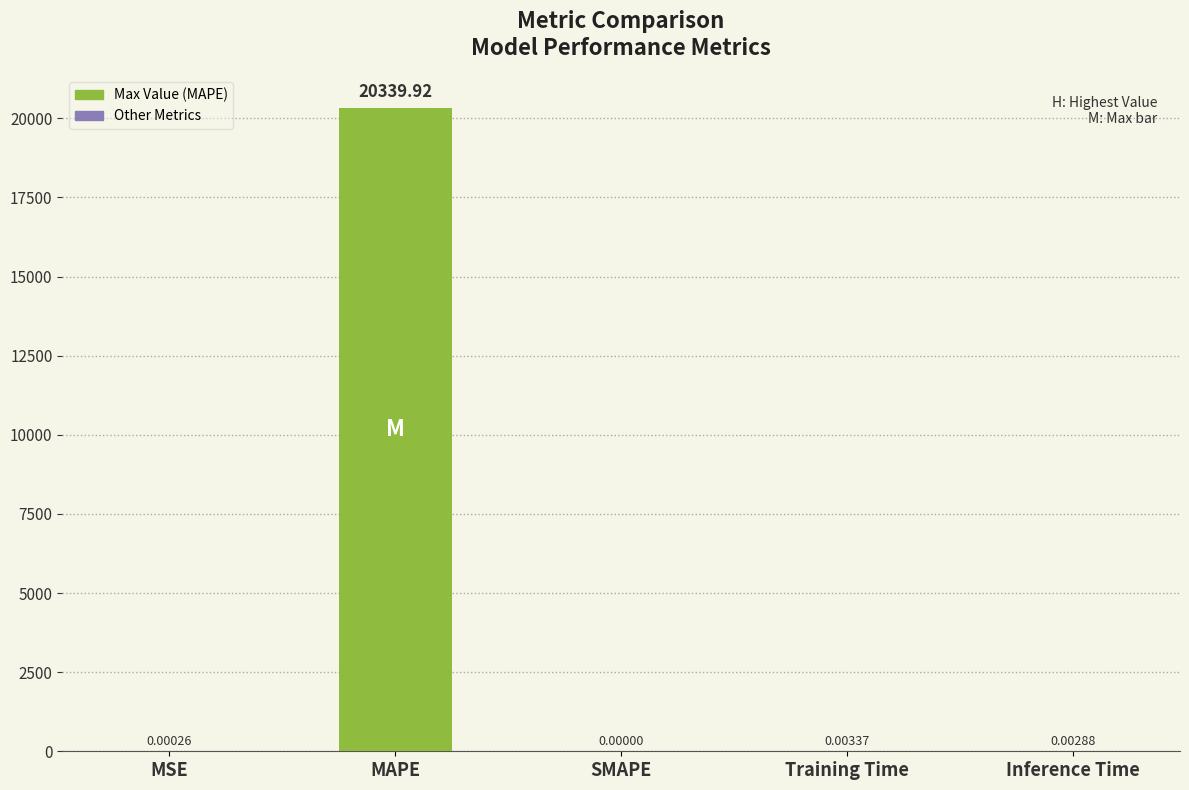

The value at MAPE is 20339.9. True or false?

True